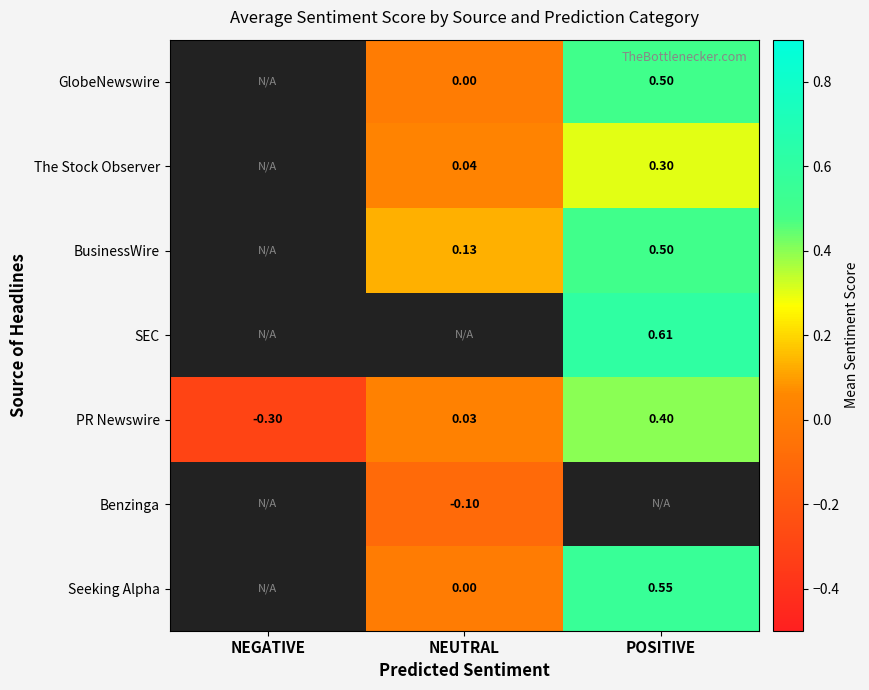

How many series are shown in this chart?

7